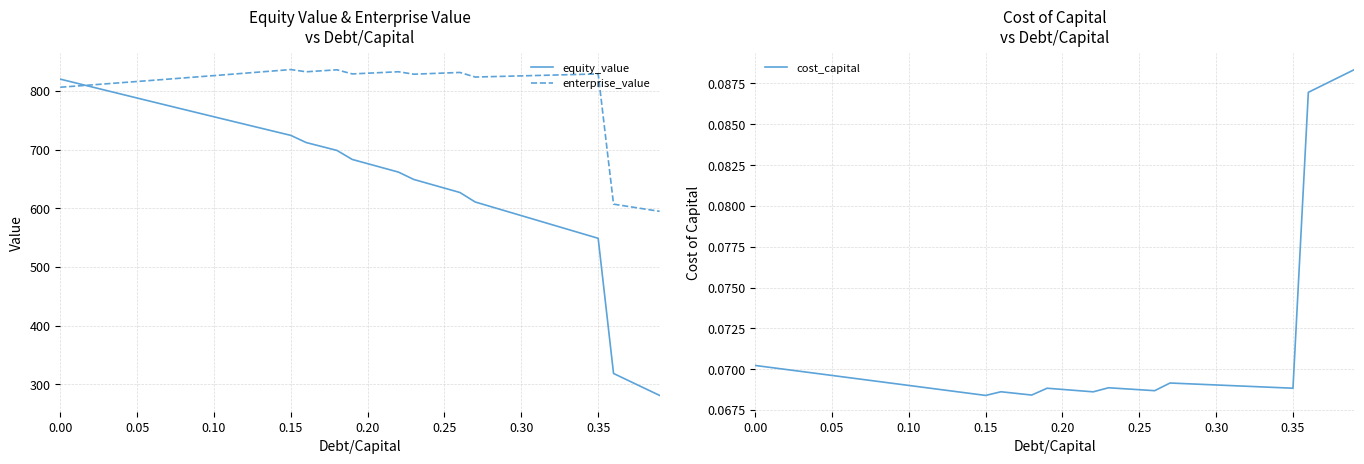

Reading right to left, extract all data points from this chart.

equity_value: 281.3	293.7	306.2	318.7	548.9	556.6	564.4	572.1	579.8	587.6	595.3	603.0	610.8	627.0	634.4	641.8	649.2	661.7	668.9	676.1	683.2	698.6	705.3	712.0	724.2	730.5	736.9	743.2	749.6	755.9	762.3	768.7	775.0	781.4	787.8	794.3	800.7	807.1	813.6	820.0
enterprise_value: 594.9	598.9	603.0	607.1	828.9	828.2	827.6	826.9	826.2	825.6	824.9	824.3	823.6	831.4	830.4	829.4	828.4	832.6	831.4	830.1	828.9	835.9	834.2	832.5	836.3	834.3	832.2	830.1	828.1	826.1	824.0	822.0	820.0	818.0	816.0	814.0	812.1	810.1	808.2	806.2
cost_capital: 0.1	0.1	0.1	0.1	0.1	0.1	0.1	0.1	0.1	0.1	0.1	0.1	0.1	0.1	0.1	0.1	0.1	0.1	0.1	0.1	0.1	0.1	0.1	0.1	0.1	0.1	0.1	0.1	0.1	0.1	0.1	0.1	0.1	0.1	0.1	0.1	0.1	0.1	0.1	0.1